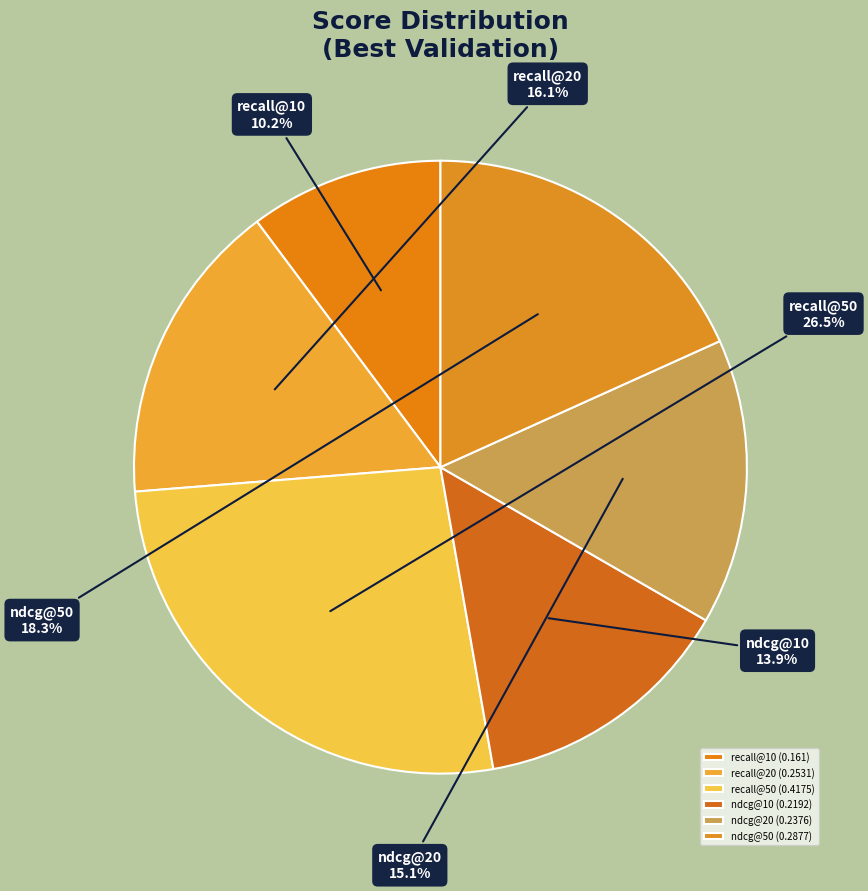

To the nearest percent, what is the difference between the largest and smallest slice percentages?

16%